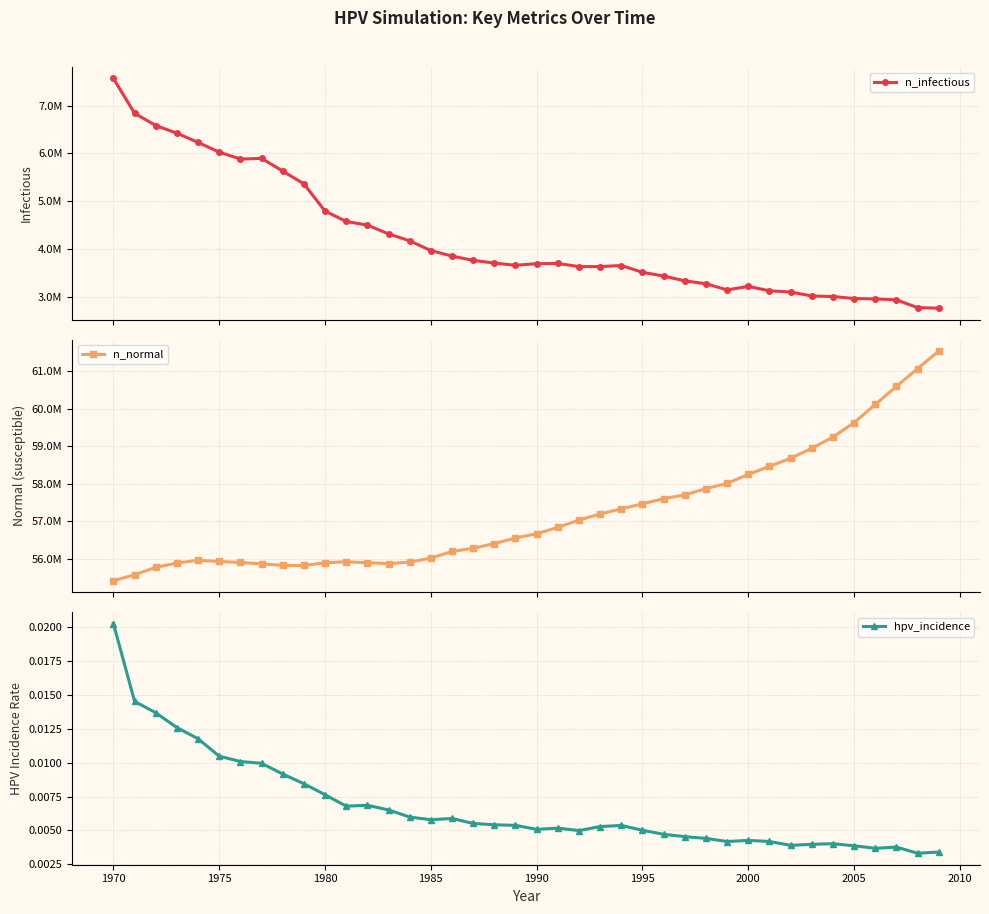

Count the hpv_incidence values in the range 0 to 1.

40